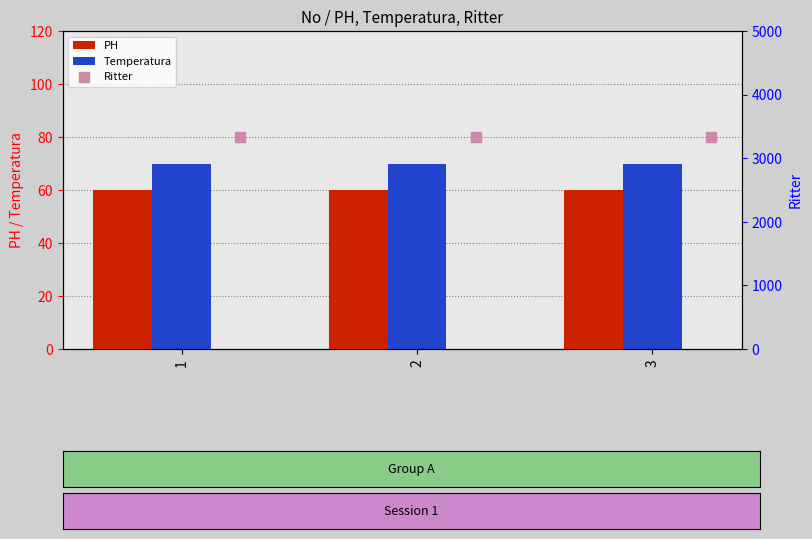

What are all the series names shown in the legend?

PH, Temperatura, Ritter